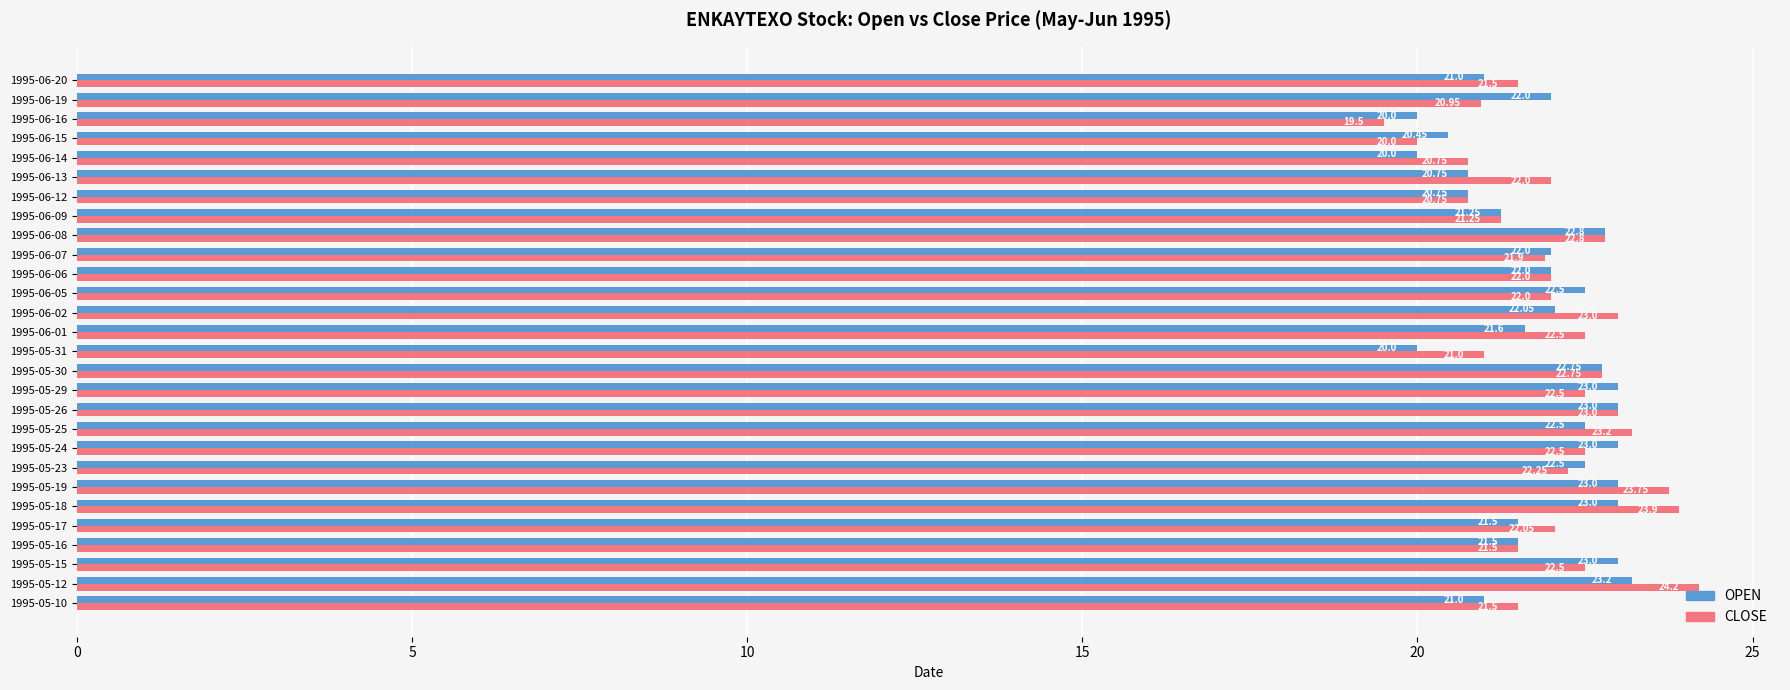

What is the total value across all series at 1995-06-14?

40.8